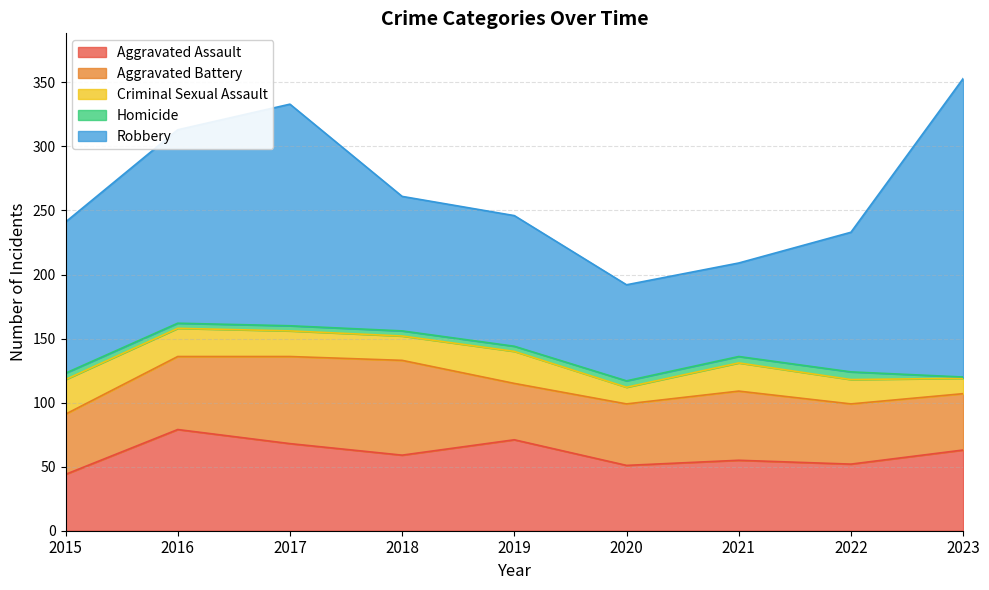

What is the value of the Criminal Sexual Assault point at the 7th from the left?

22